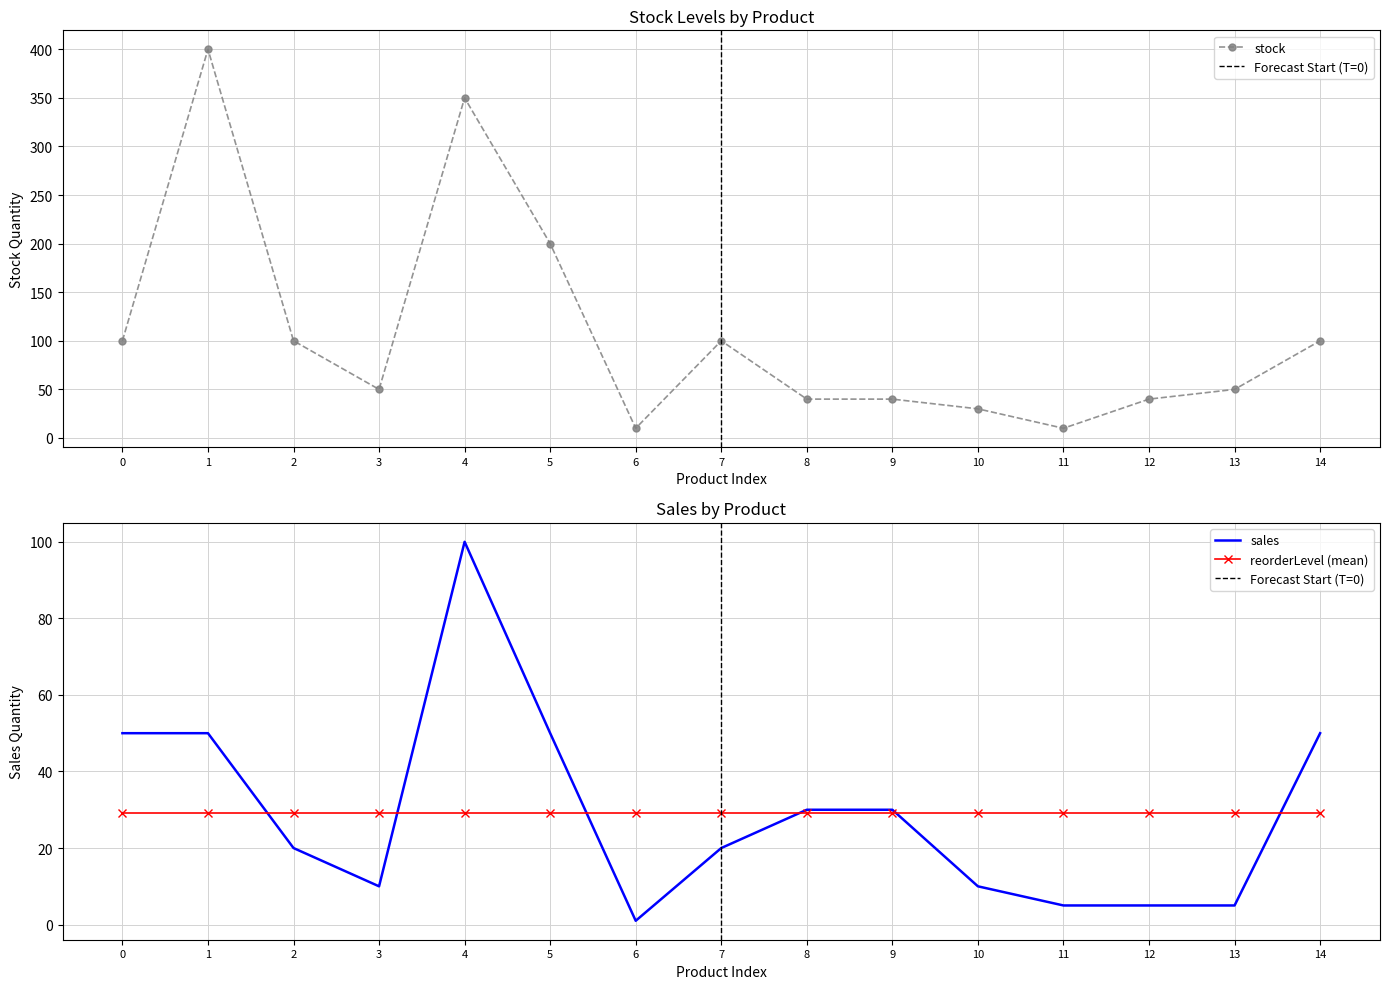

True or false: stock and sales intersect in this chart.

False